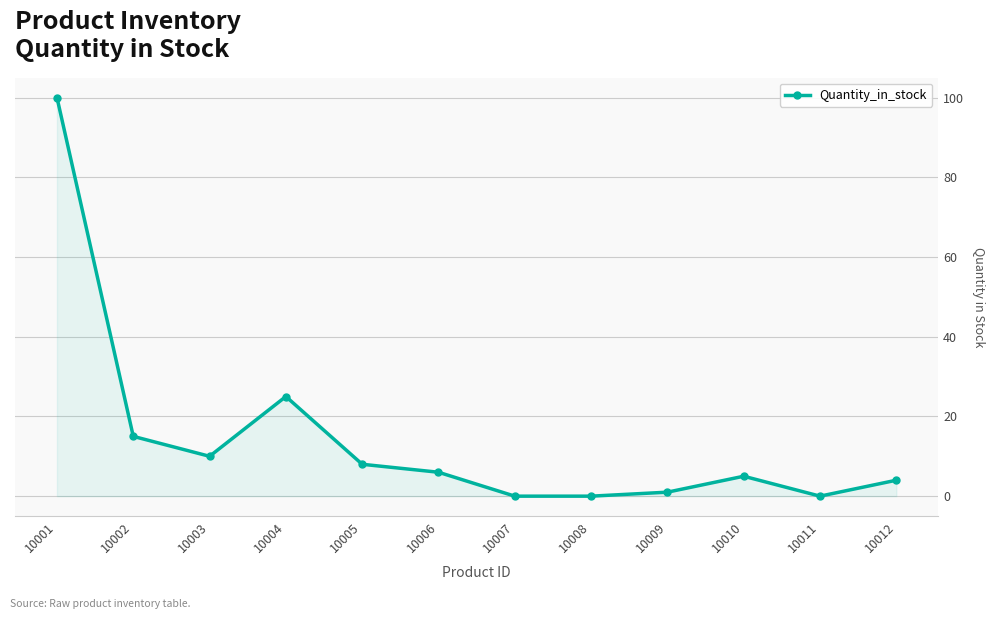

What is the ratio of the value at 10009 to the value at 10006?

0.2